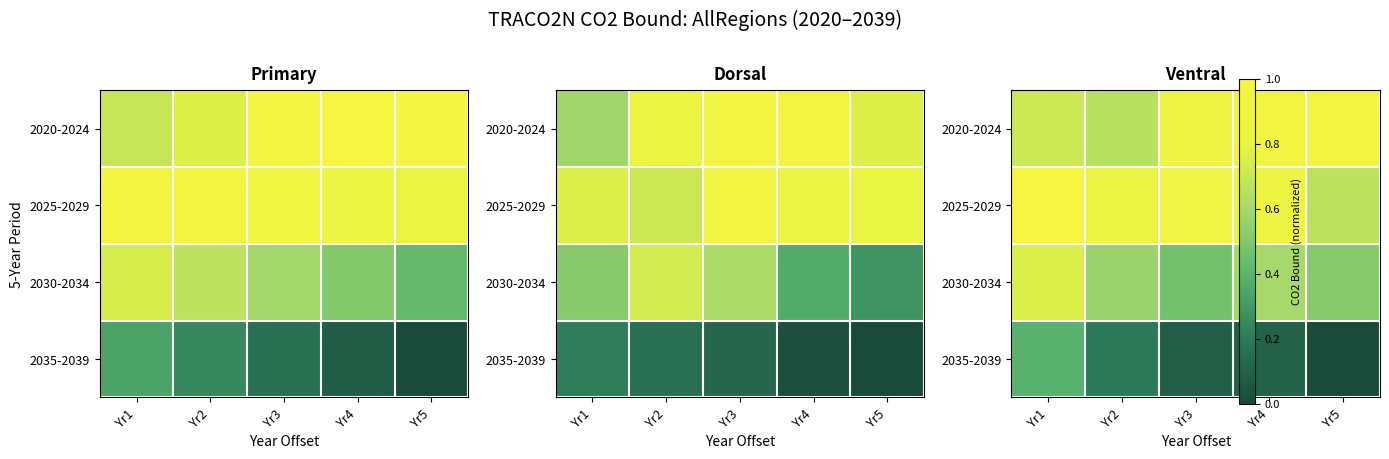

True or false: 2020-2024 has a value of 0.9 at Yr5.

True